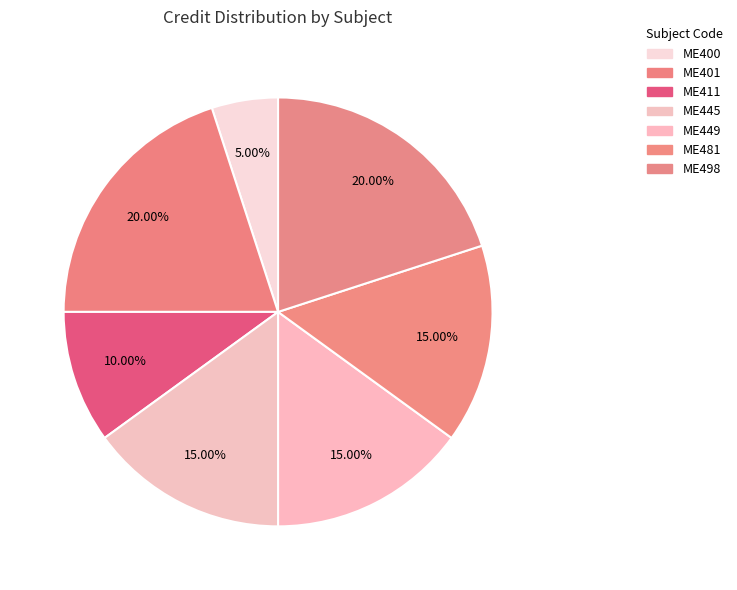

To the nearest percent, what is the combined percentage of ME400 and ME498?

25%